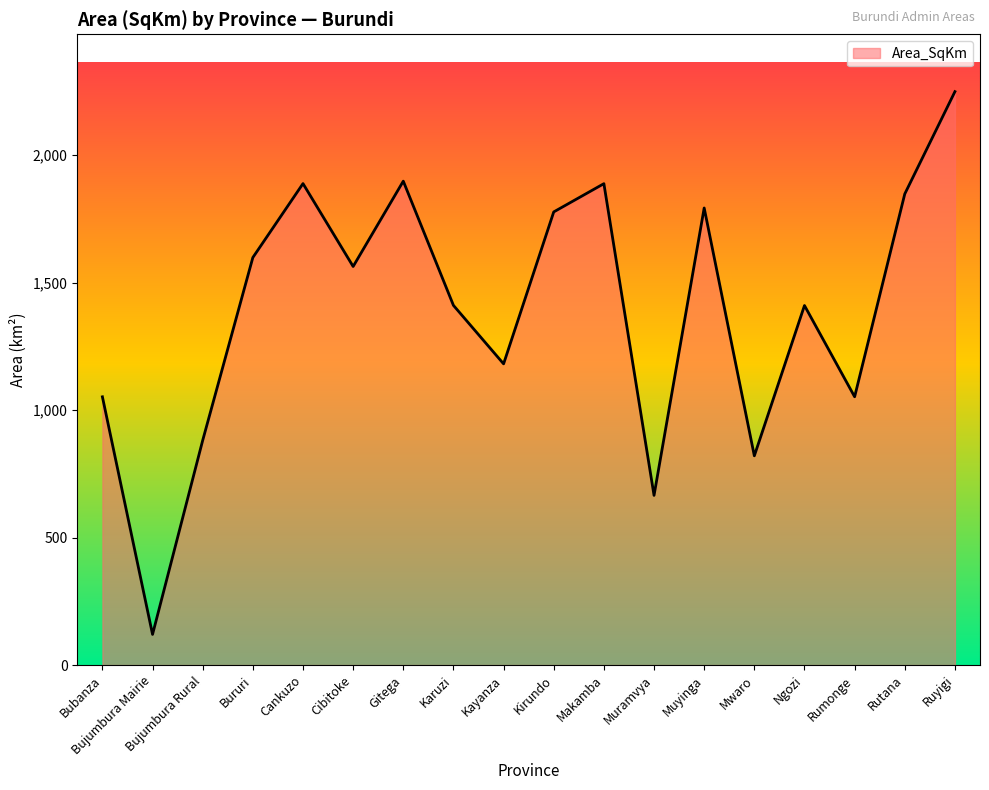

What is the average value?

1394.4